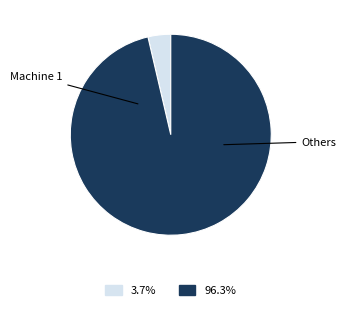

Is there any slice that represents more than half of the pie?

Yes